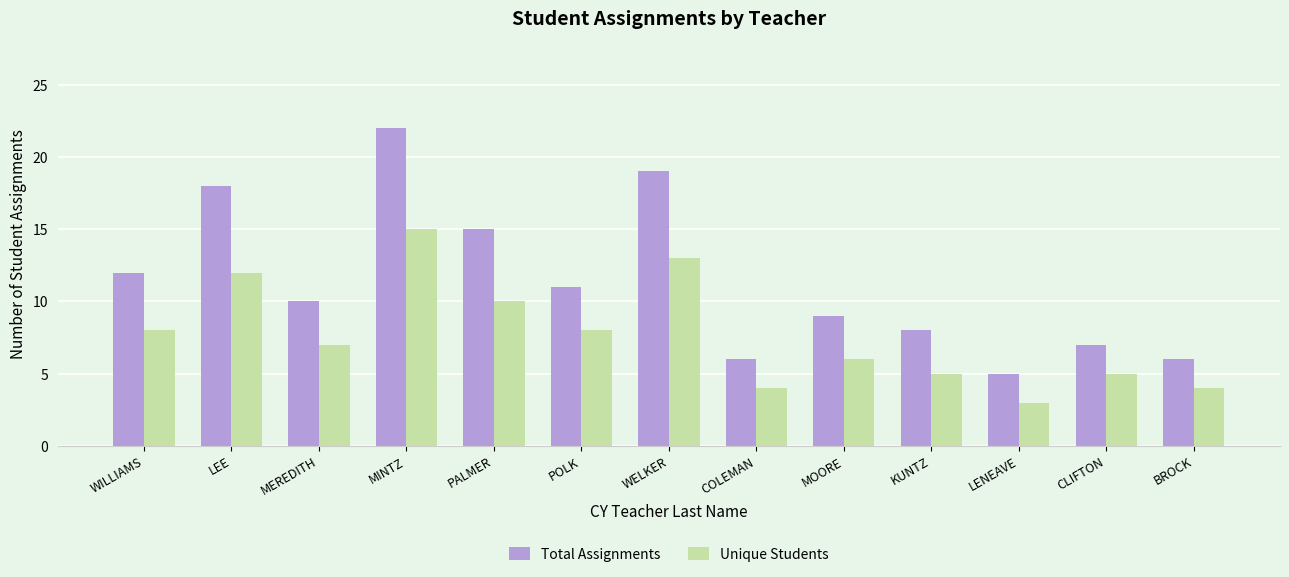

At which label does Unique Students first exceed 7?

WILLIAMS